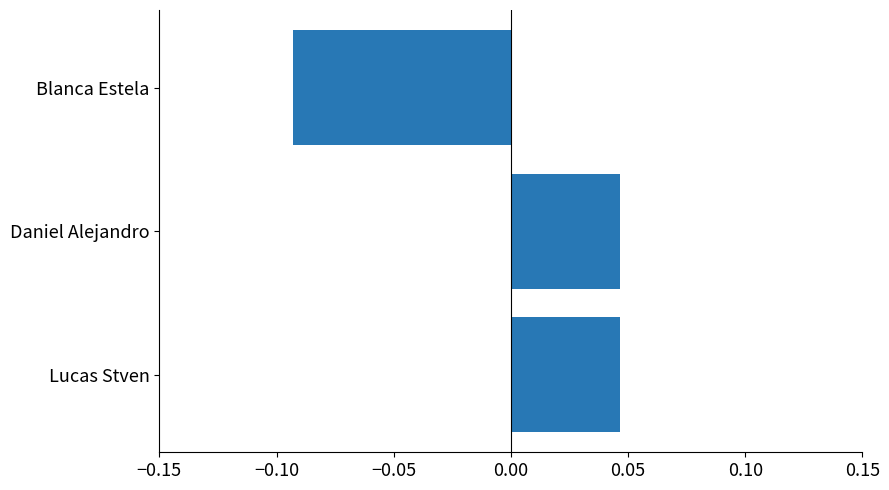

Between Blanca Estela and Daniel Alejandro, which is larger?

Daniel Alejandro